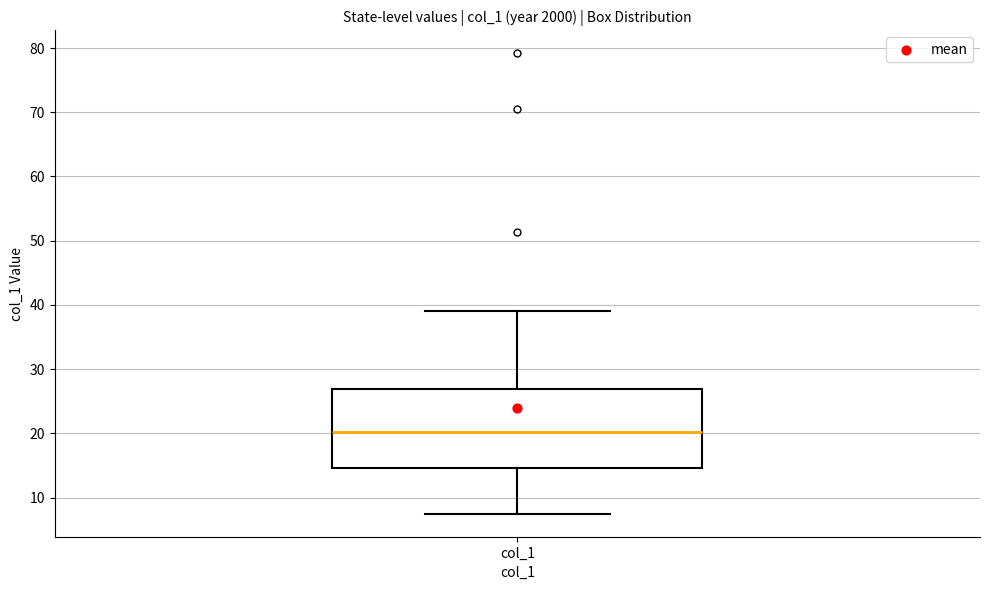

Where is the lower edge of the box for col_1 on the y-axis? The values are not printed on the chart, so give them approximately, as read against the axis.

15